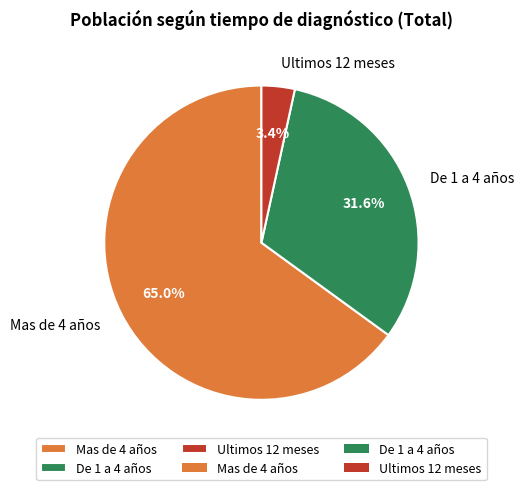

The De 1 a 4 años slice represents 32% of the pie. True or false?

True